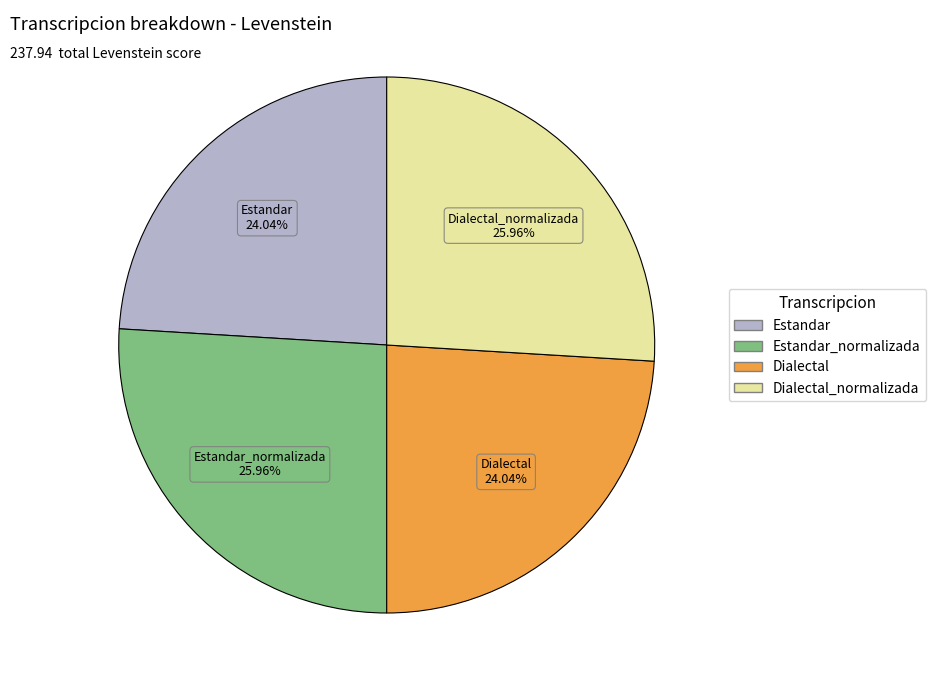

Approximately how many times larger is the value at Dialectal_normalizada compared to Estandar?

1.1